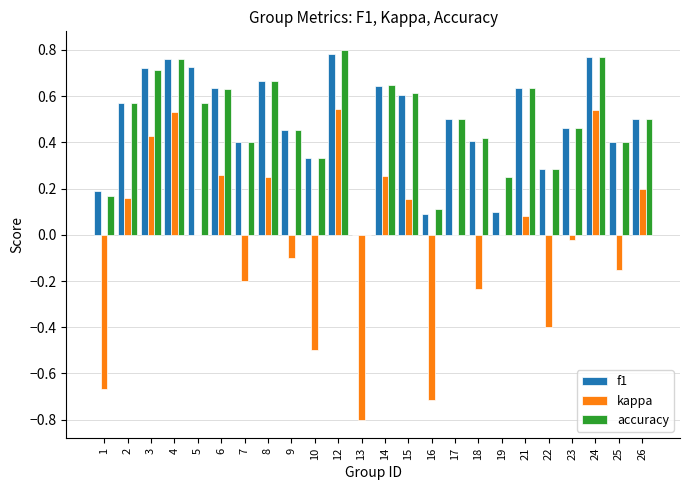

The accuracy series shows 1.1 at 14. True or false?

False